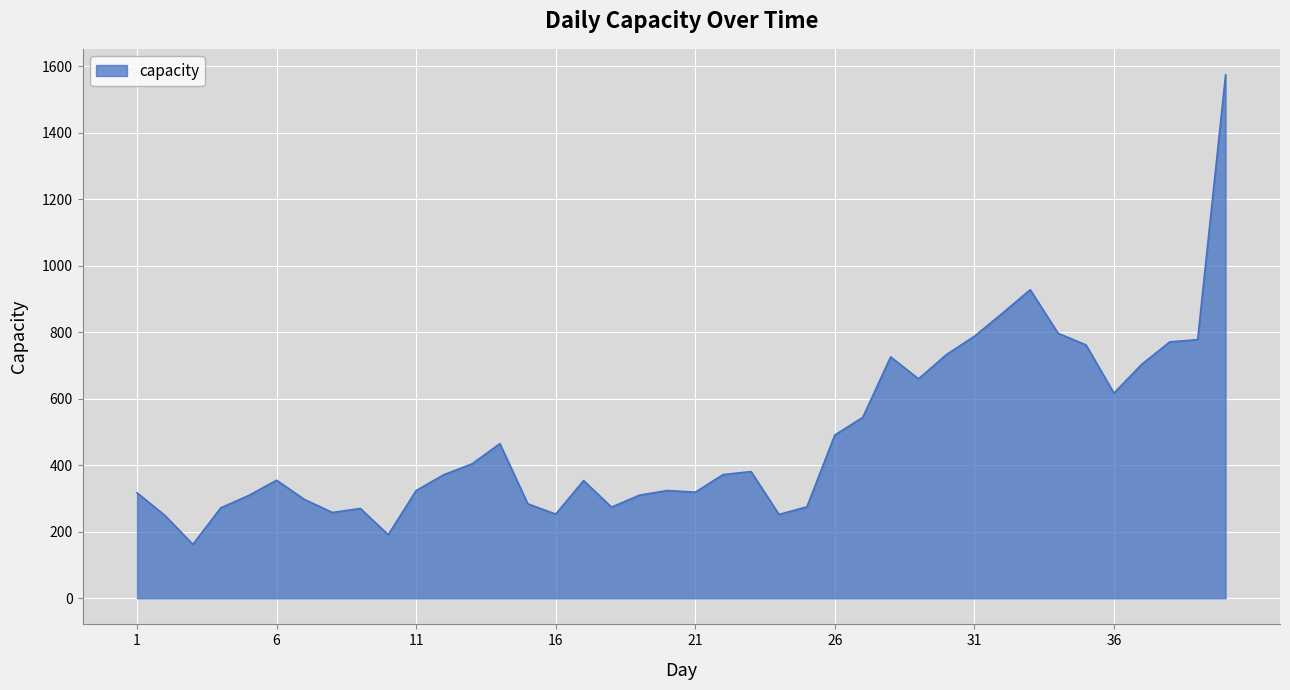

What is the maximum value shown in the chart?

1574